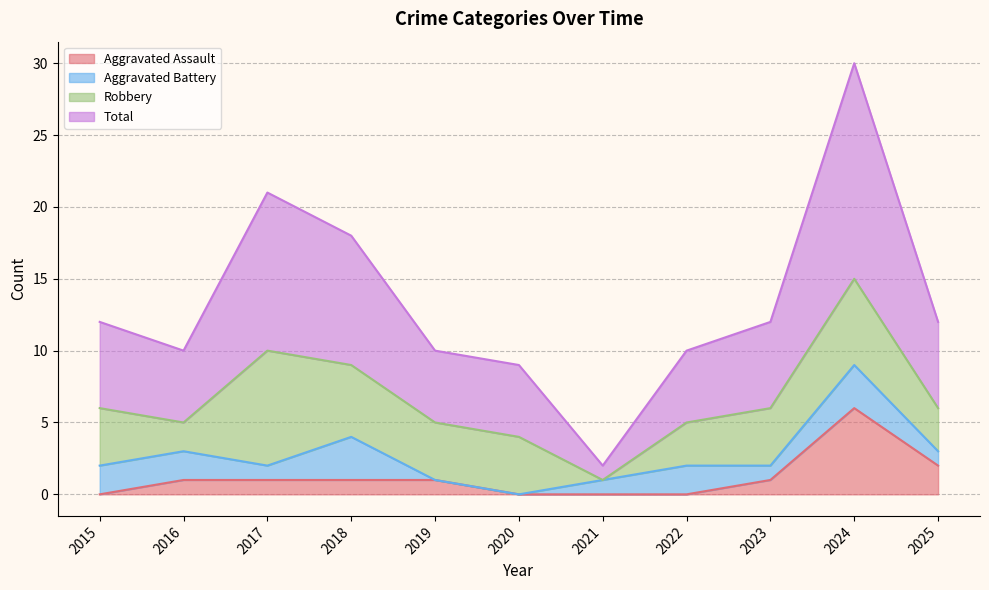

What is the difference between the maximum and minimum values in the Aggravated Assault series?

6